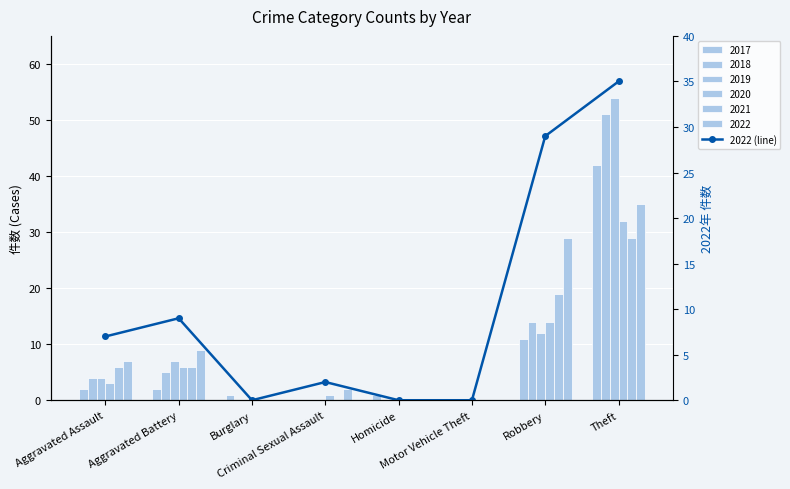

Between Robbery and Burglary, which is larger?

Robbery